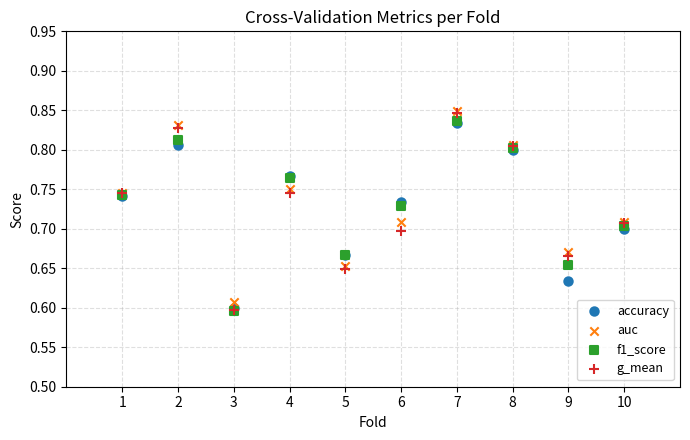

Which series has the largest Y range (max minus min)?

g_mean